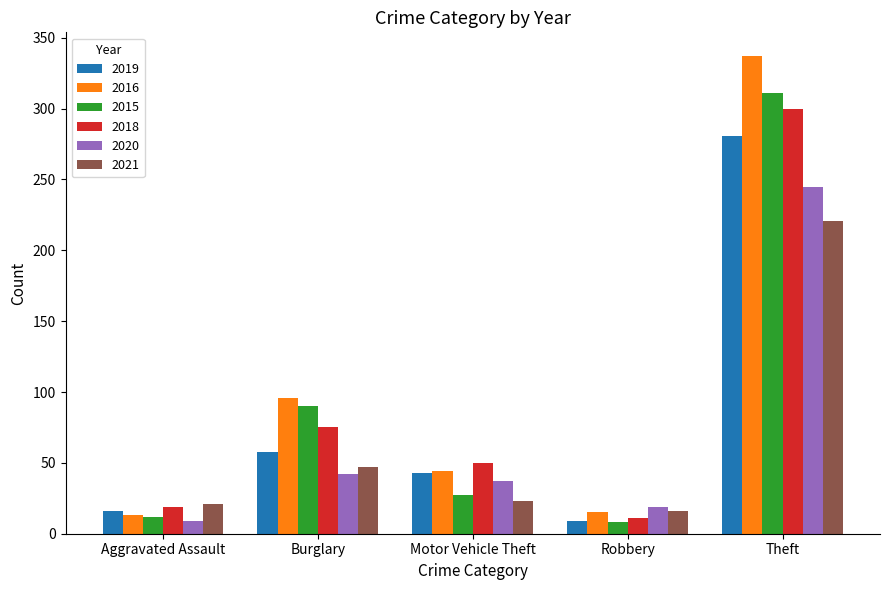

Does the chart contain any negative values?

No